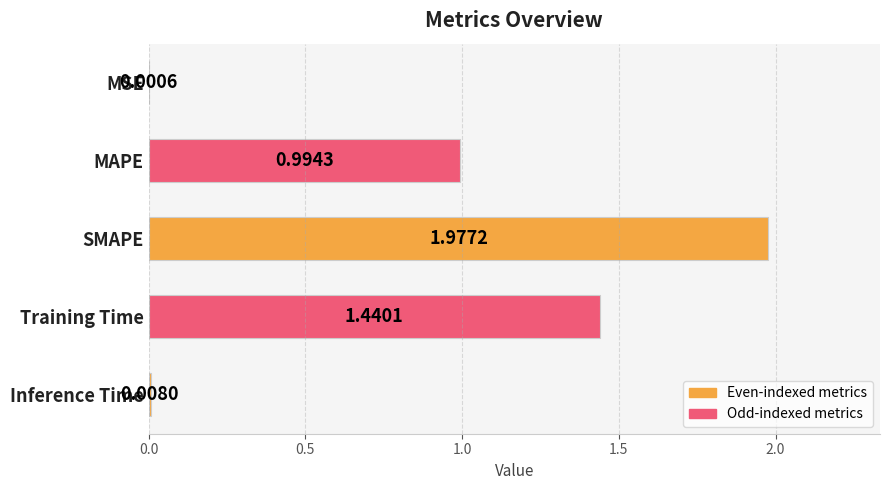

Between MAPE and Inference Time, which is larger?

MAPE